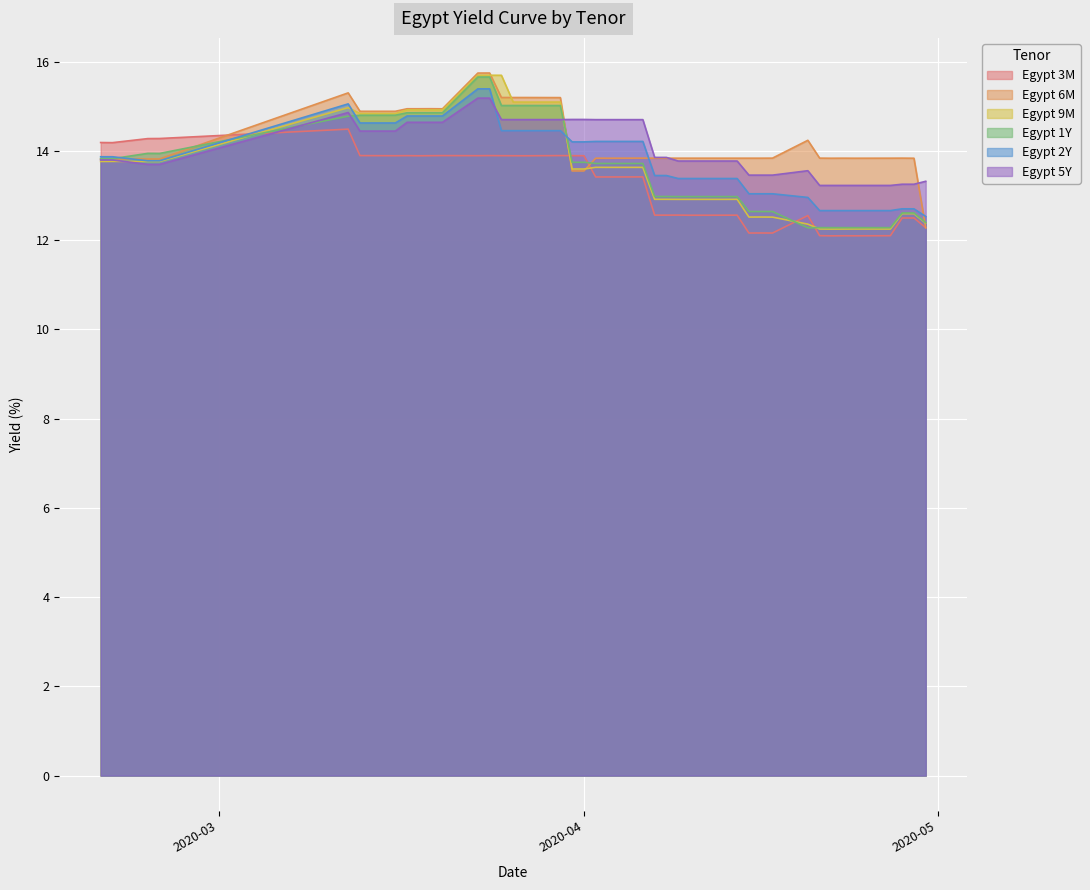

Which series has the widest spread of values?

Egypt 6M